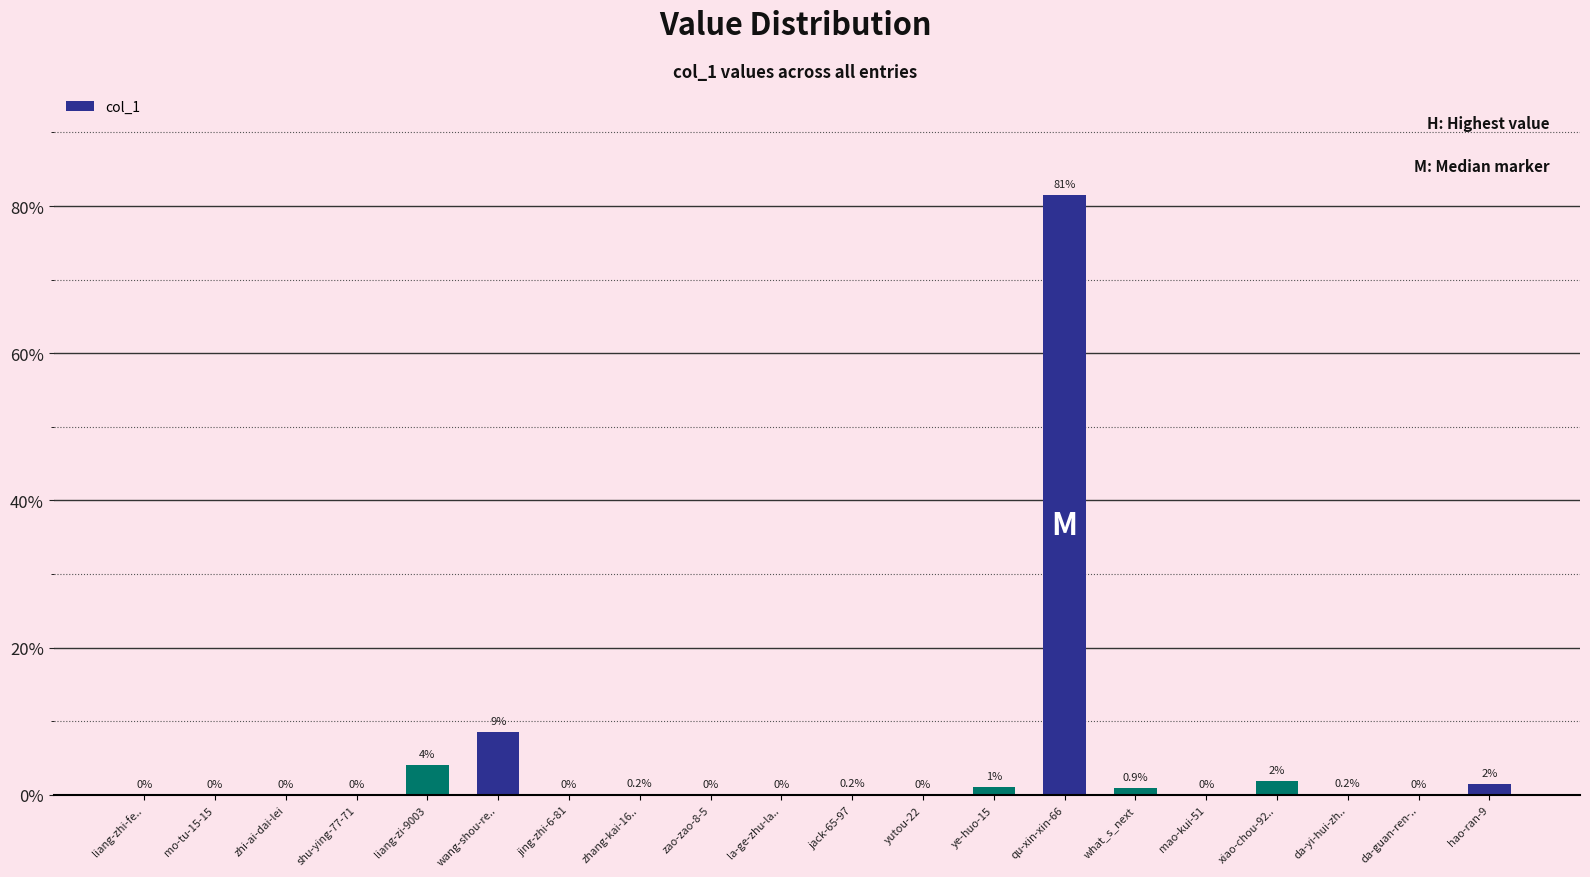

Which label corresponds to the largest value in the chart?

qu-xin-xin-66